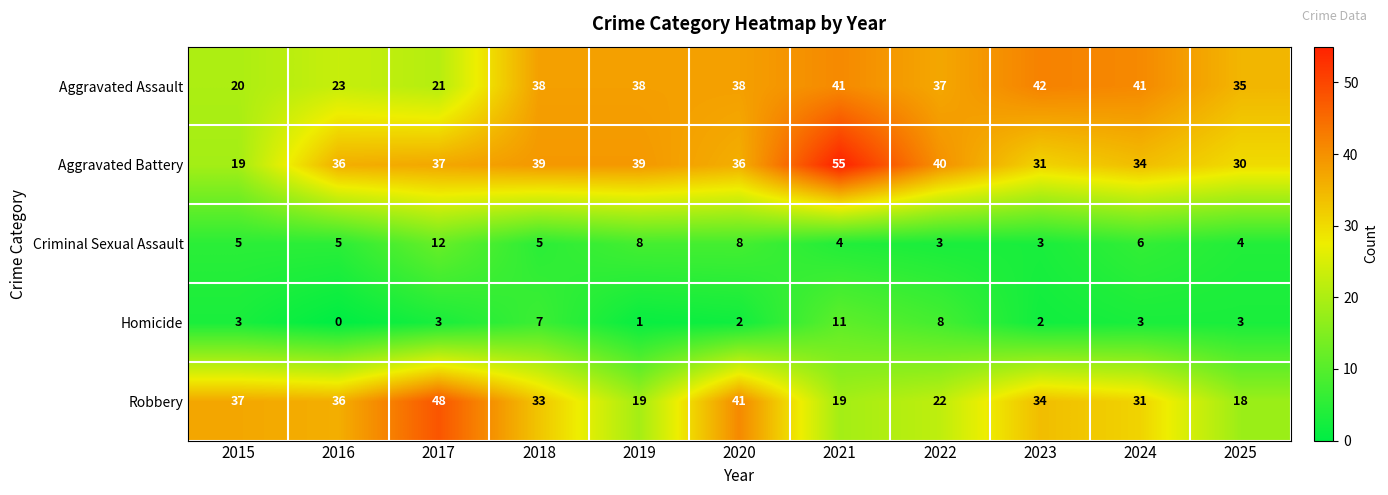

The Homicide series shows 3 at 2025. True or false?

True